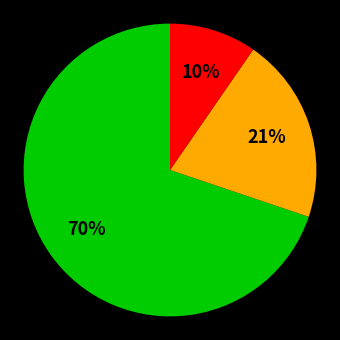

Does any single category account for the majority?

Yes